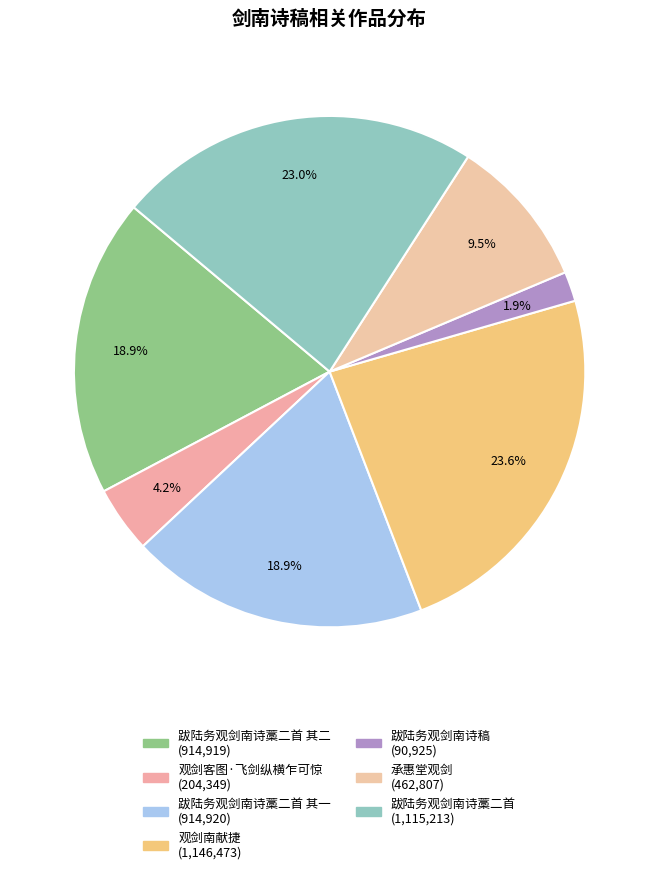

Count the number of slices in the pie.

7